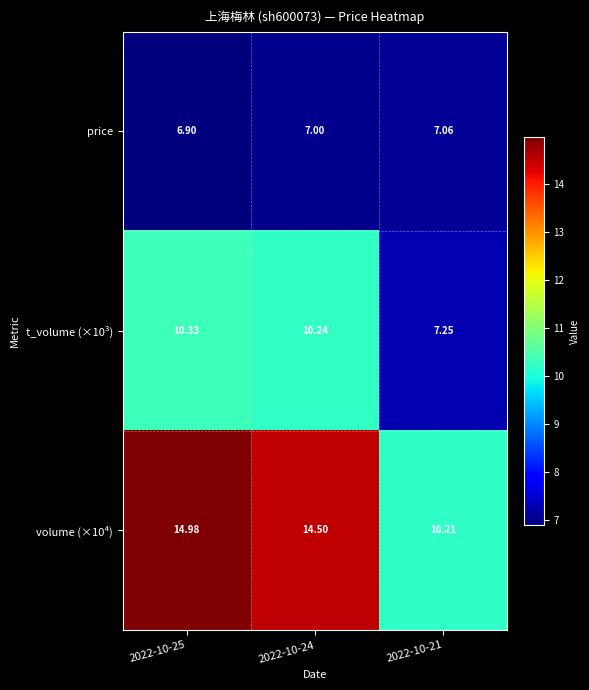

At how many categories does at least one series exceed 12?

2